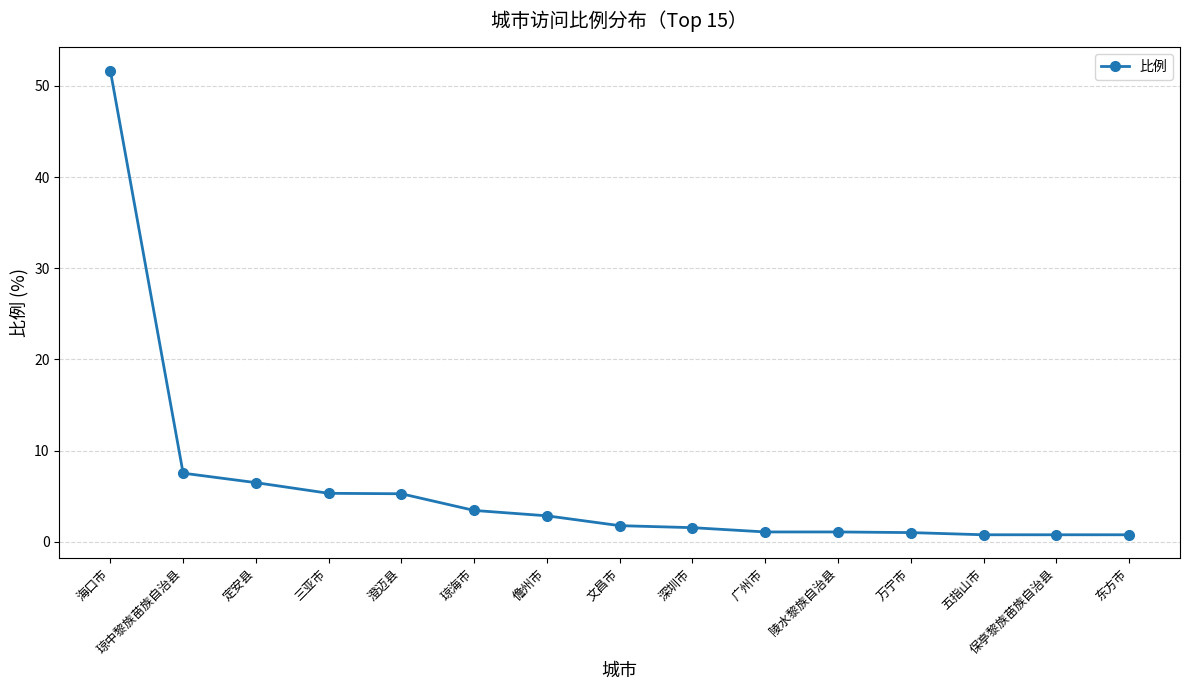

What is the ratio of the value at 文昌市 to the value at 儋州市?

0.6